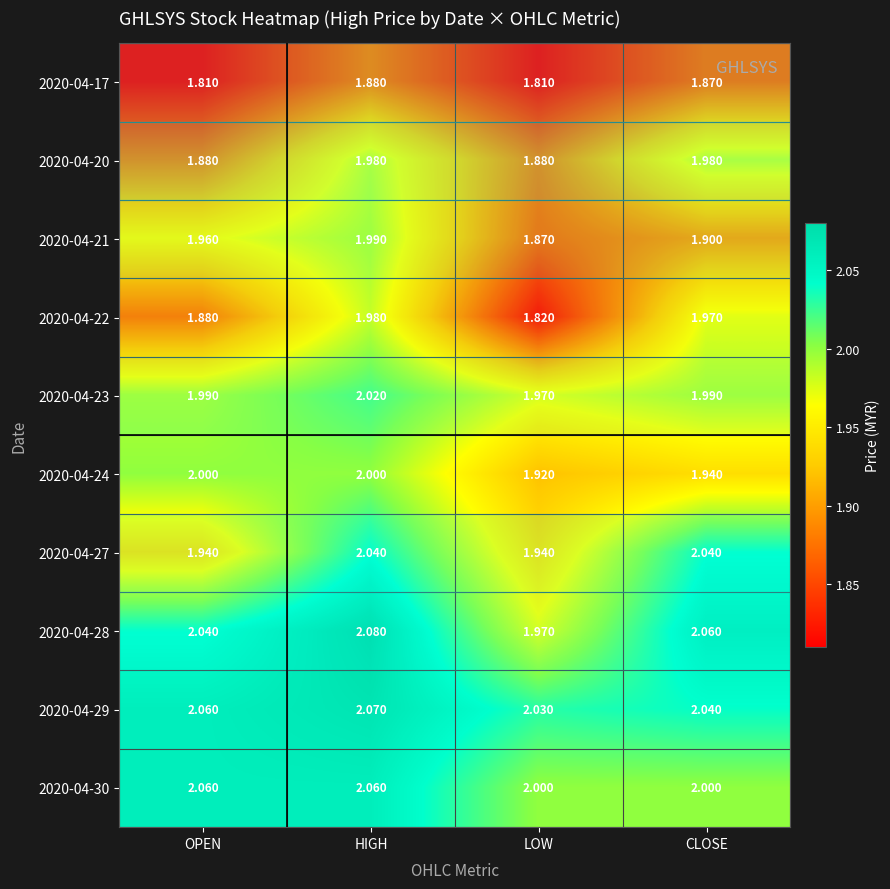

Rank the categories by row_2 value from lowest to highest.

LOW, CLOSE, OPEN, HIGH